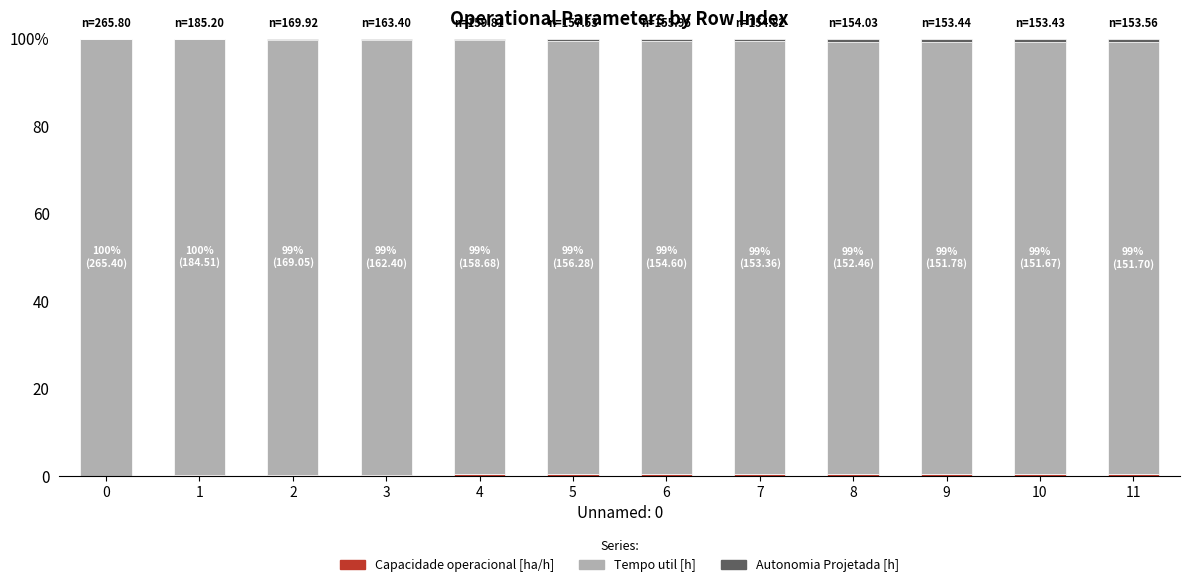

The value of Autonomia Projetada [h] at 3 is 0.3. True or false?

True